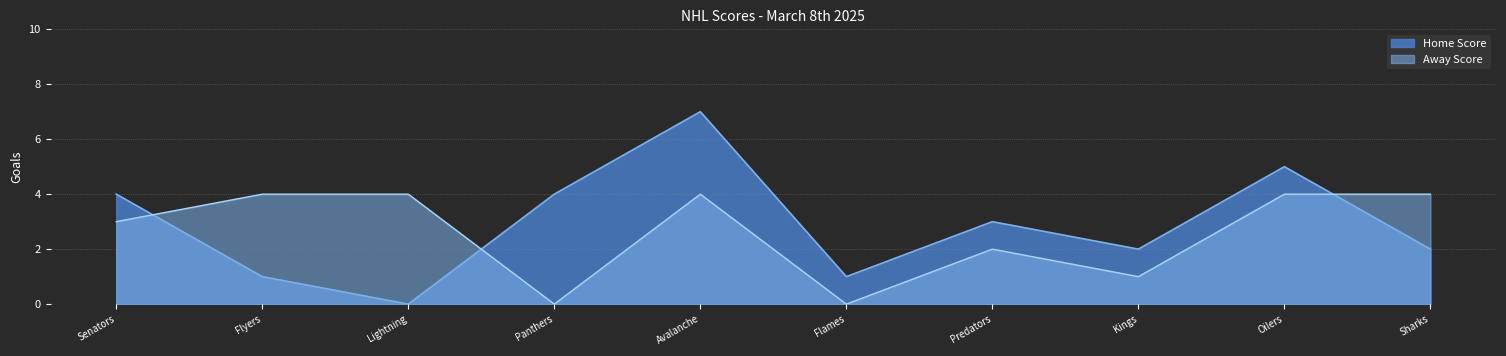

Reading left to right, extract all data points from this chart.

Home Score: 4	1	0	4	7	1	3	2	5	2
Away Score: 3	4	4	0	4	0	2	1	4	4